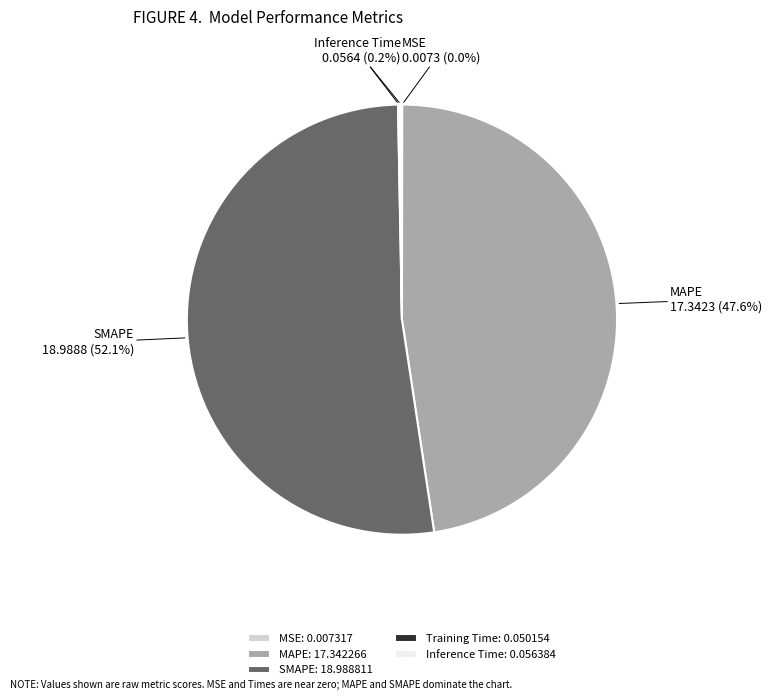

To the nearest percent, what percentage of the pie is MAPE?

48%